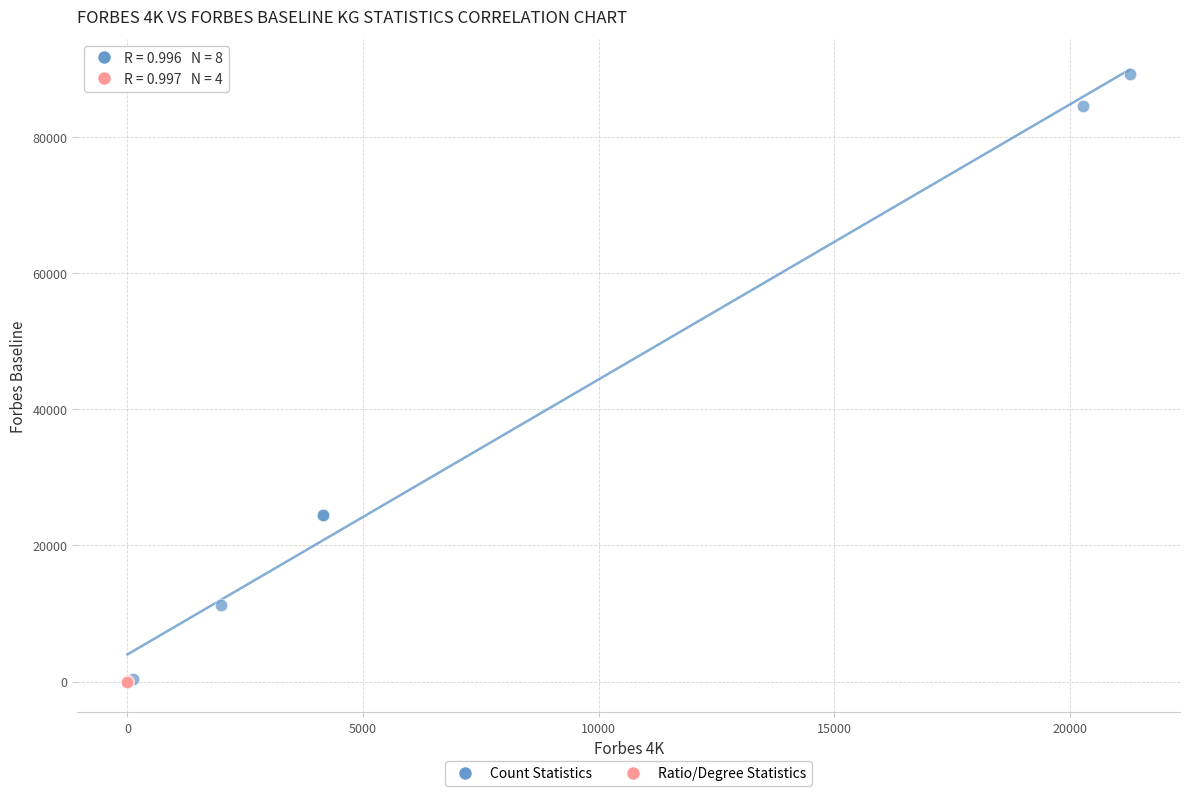

Which series has the widest spread of Y values?

Count Statistics